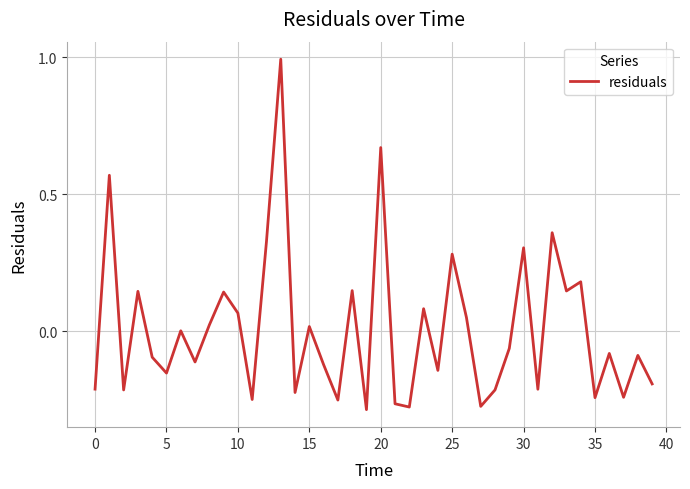

How many lines are shown in the chart?

1